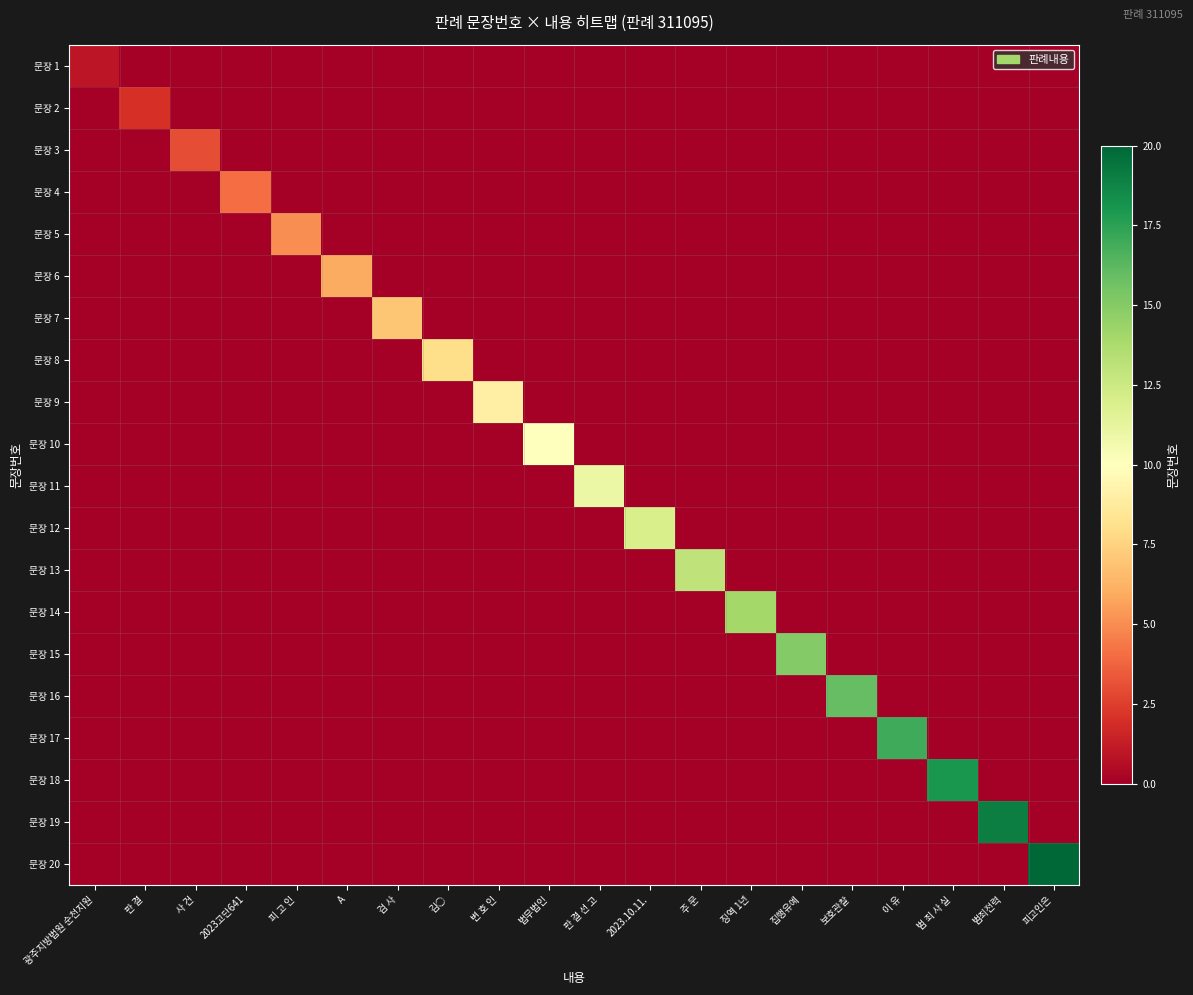

Between 판 결 and 보호관찰, which series saw the biggest shift?

문장 16